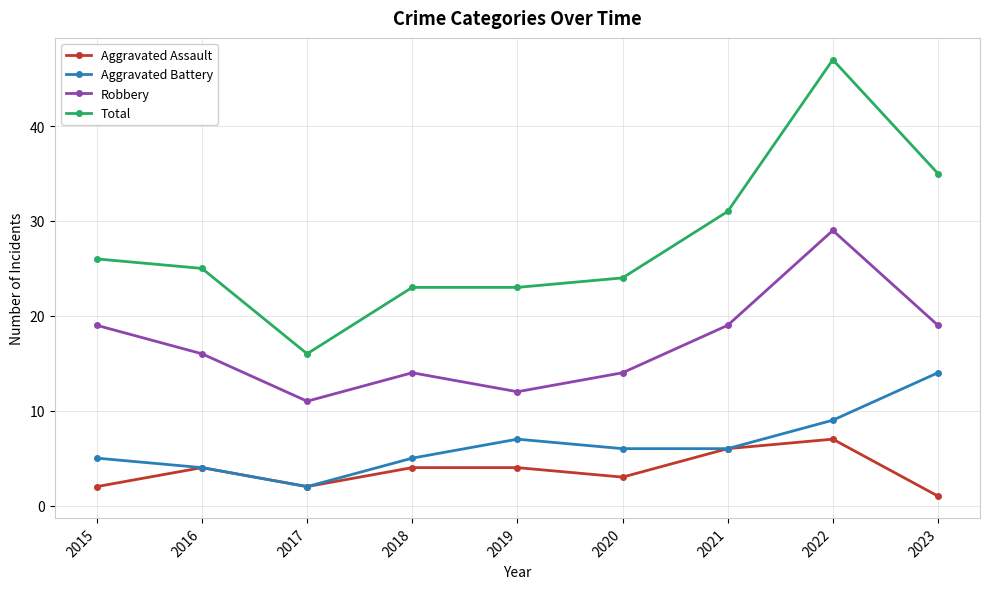

Where does the Aggravated Battery series first go above 6?

2019